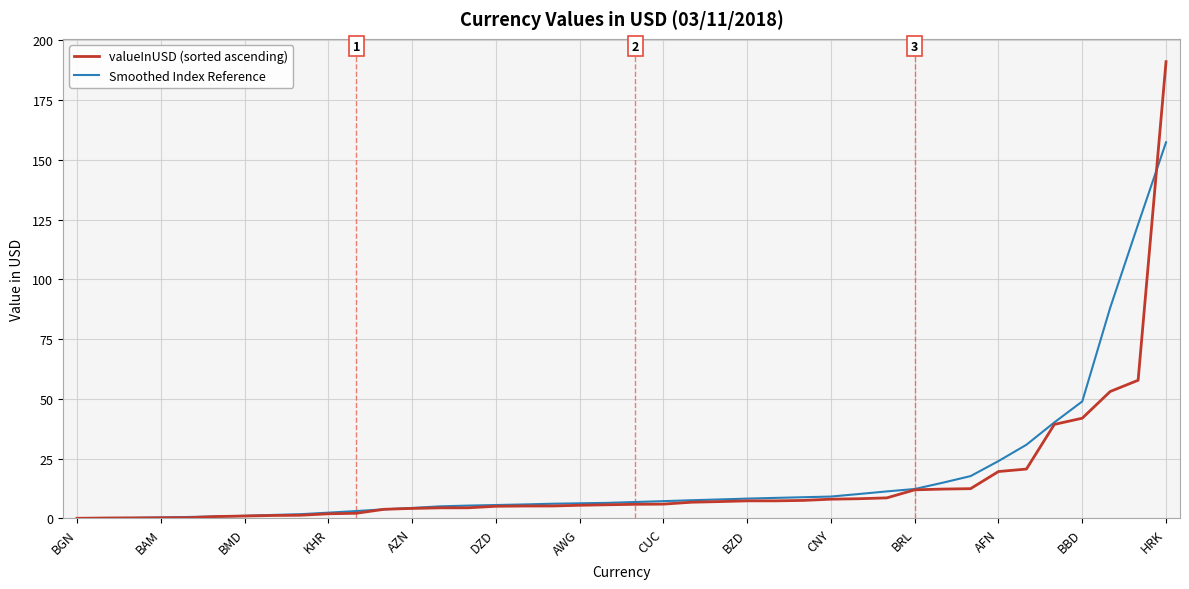

At how many categories does at least one series exceed 21?

7